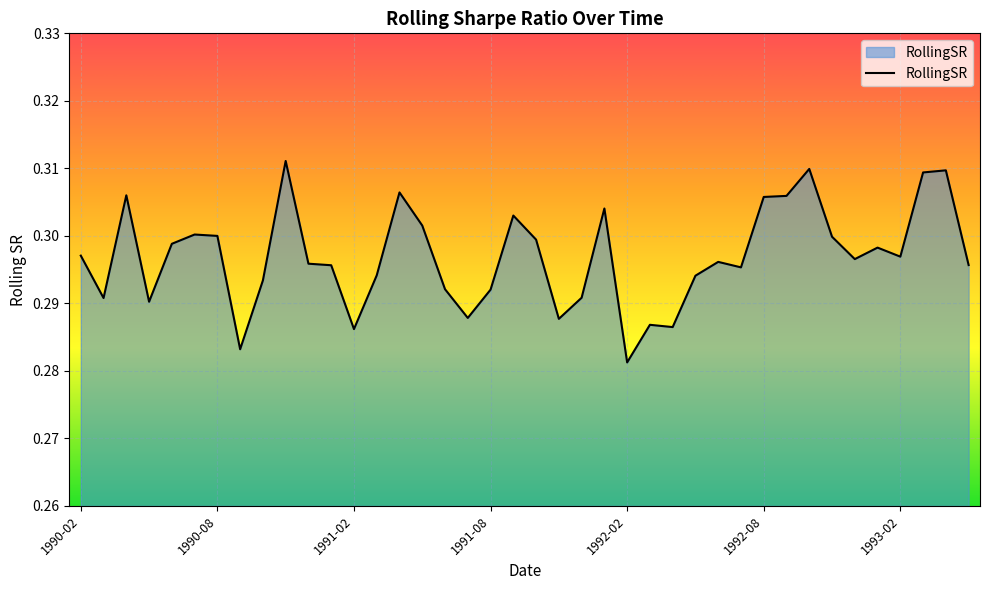

How many lines are shown in the chart?

1